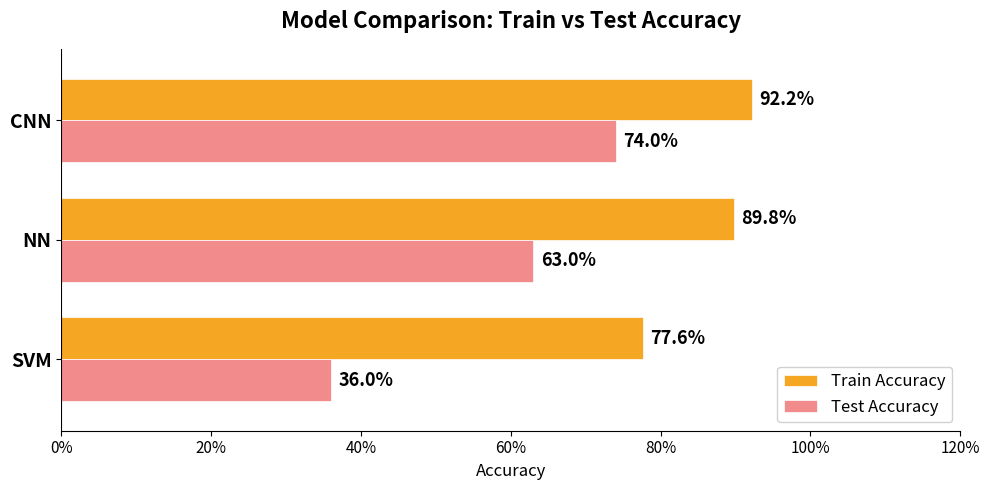

List the series in order of their overall mean, highest first.

Train Accuracy, Test Accuracy